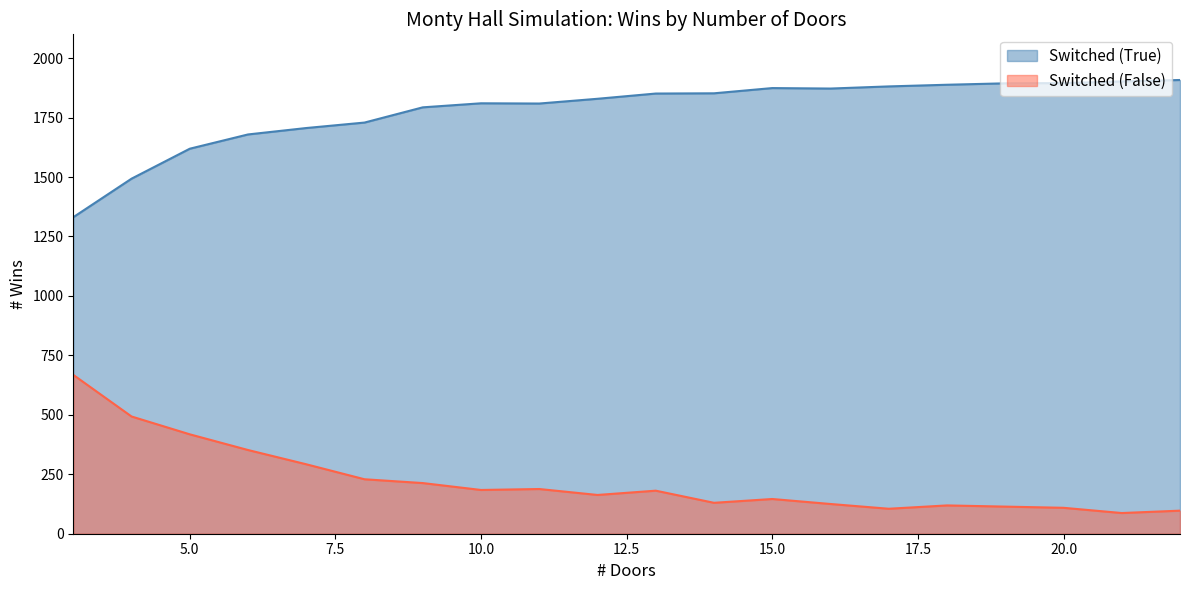

True or false: Switched (True) and Switched (False) intersect in this chart.

False